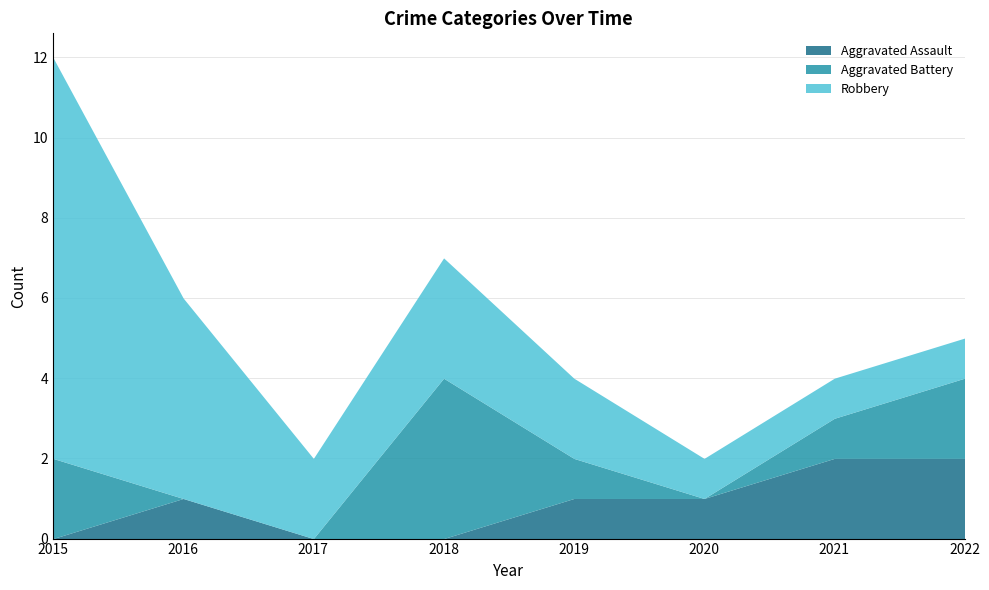

Is the value of Aggravated Assault at 2015 greater than the value of Aggravated Battery at 2017?

No